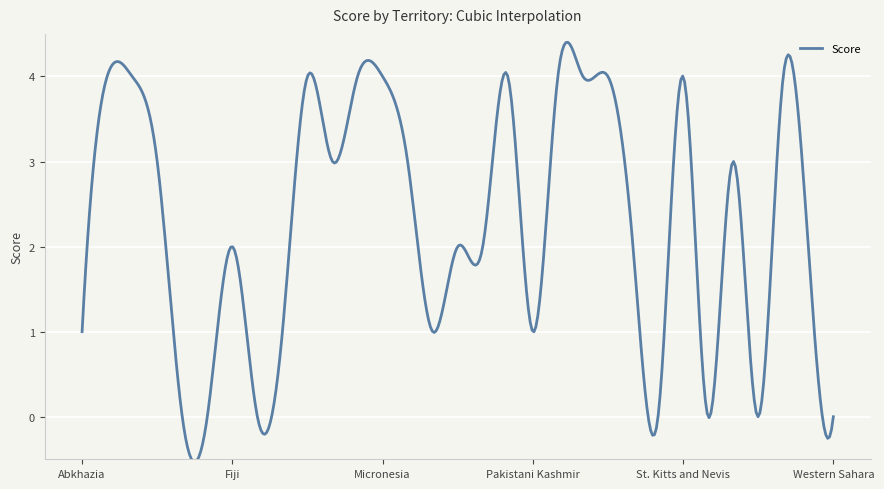

What is the difference between the maximum and minimum values?

4.9